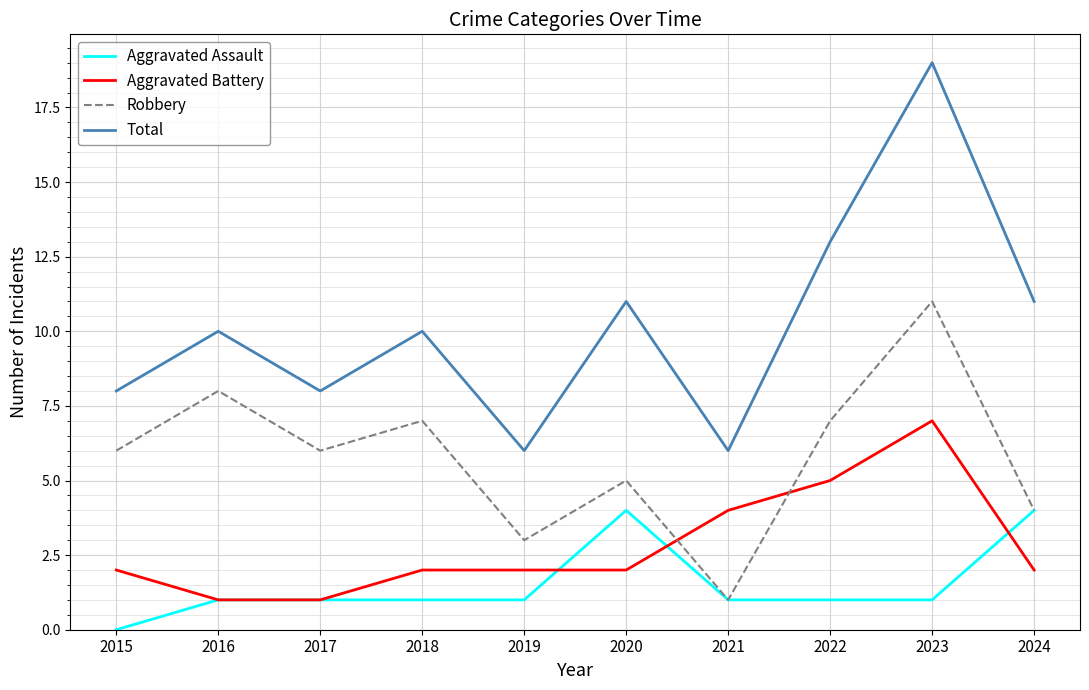

True or false: Total and Aggravated Assault cross at least once.

False